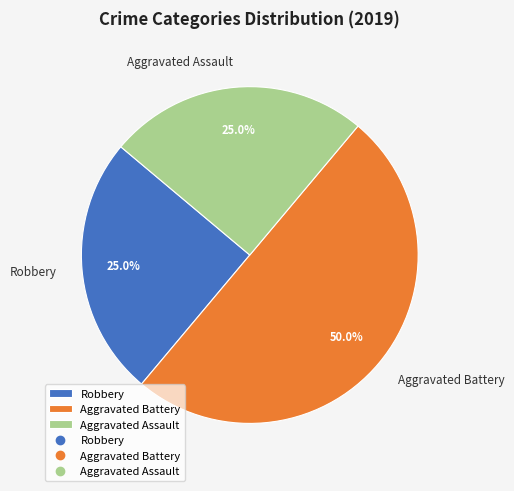

To the nearest percent, what portion does Aggravated Assault represent?

25%